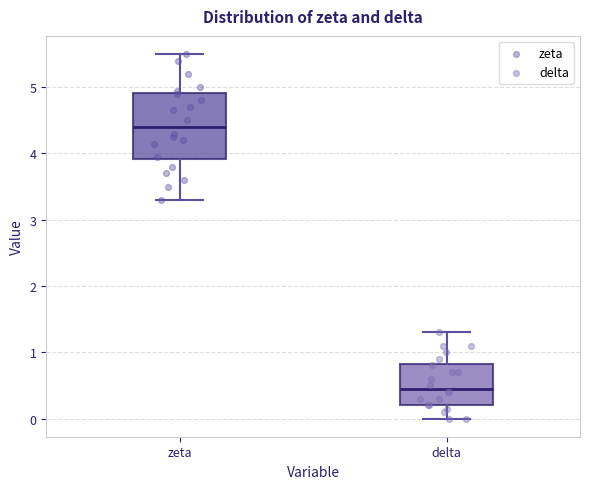

Reading left to right, transcribe this box plot: for each box, give where its median line is, the range the box spans, and where its two whiskers end, as read against the y-axis. The values are not printed on the chart, so give them approximately, as read against the axis.

zeta: median 4.4, box 3.9 to 4.9, whiskers 3.3 to 5.5
delta: median 0.5, box 0.2 to 0.8, whiskers 0.0 to 1.3